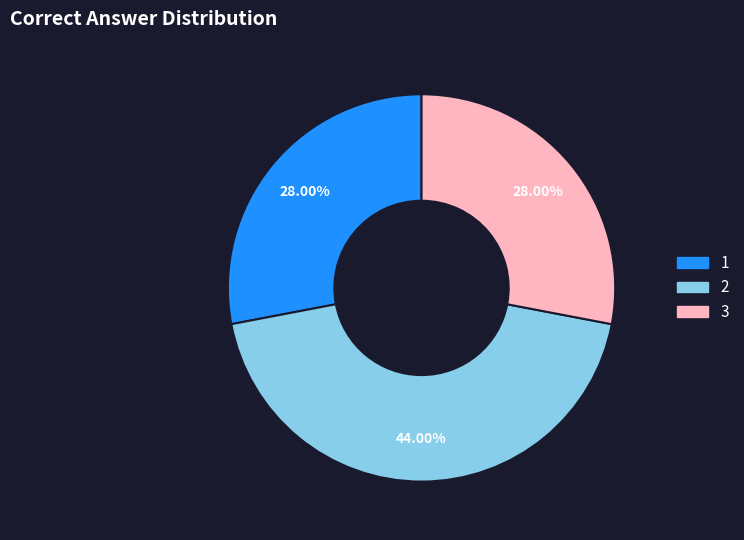

What percentage do 2 and 1 together represent?

72.0%